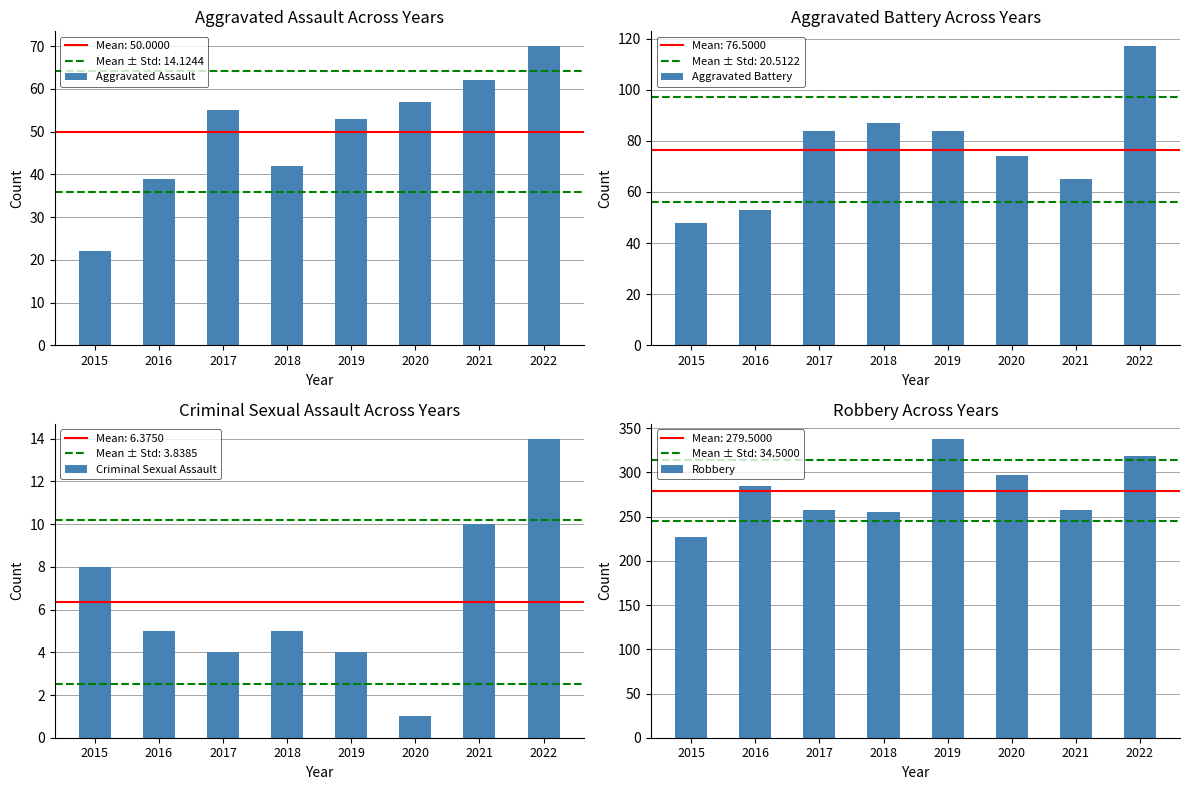

How many bars are there in total?

32